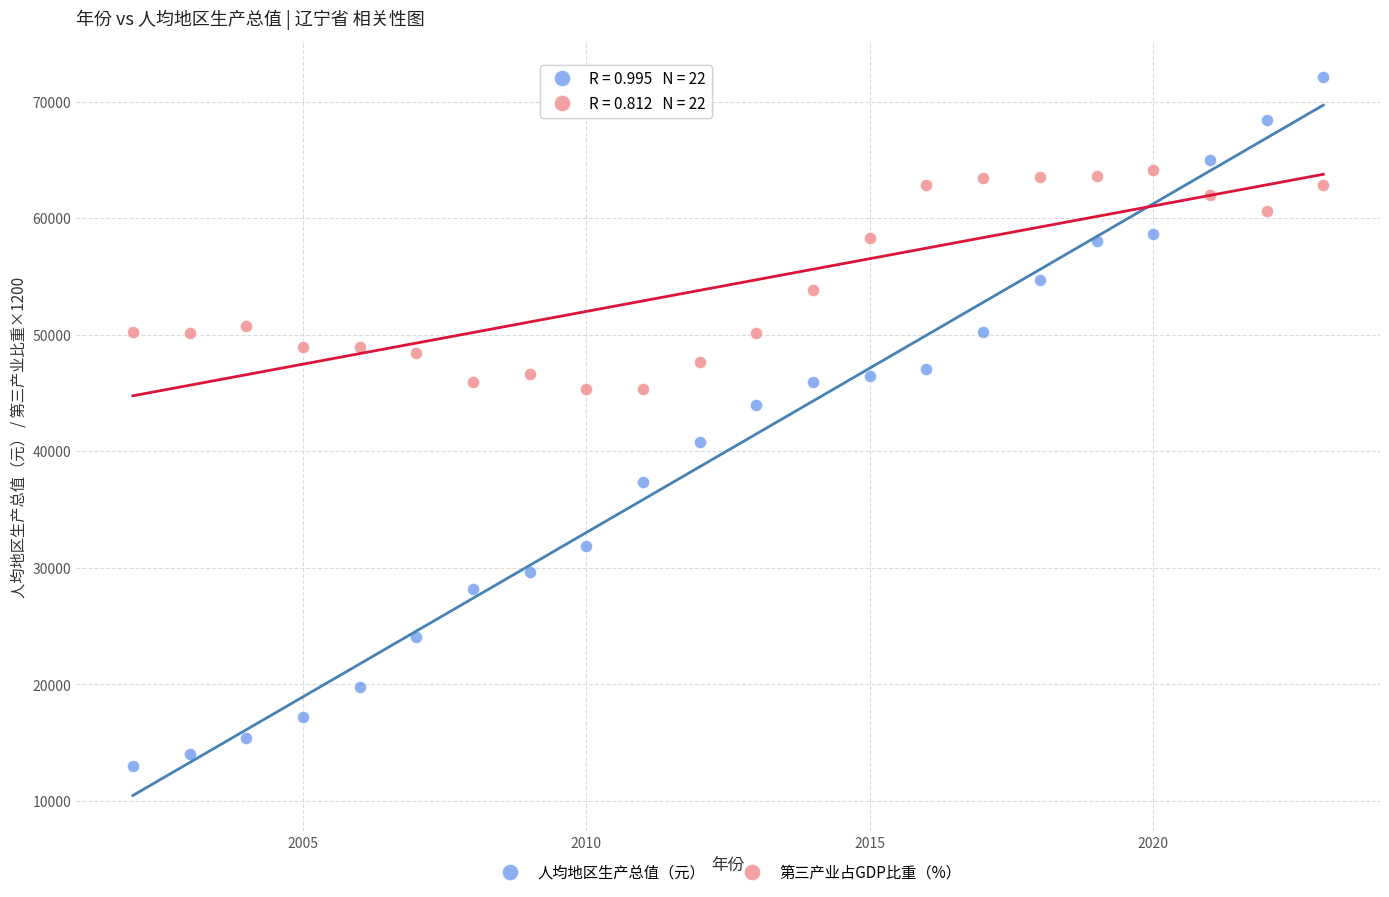

Across all data points, what is the range of X values (max minus min)?

21.0